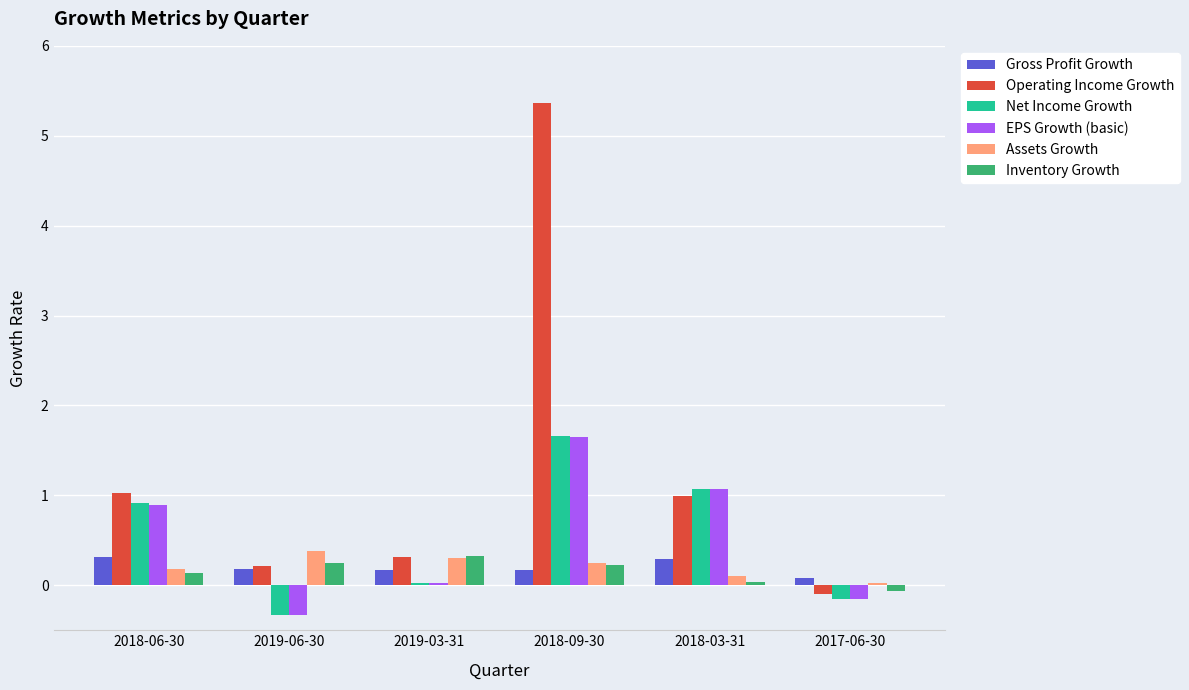

What is the total value across all series at 2018-03-31?

3.6